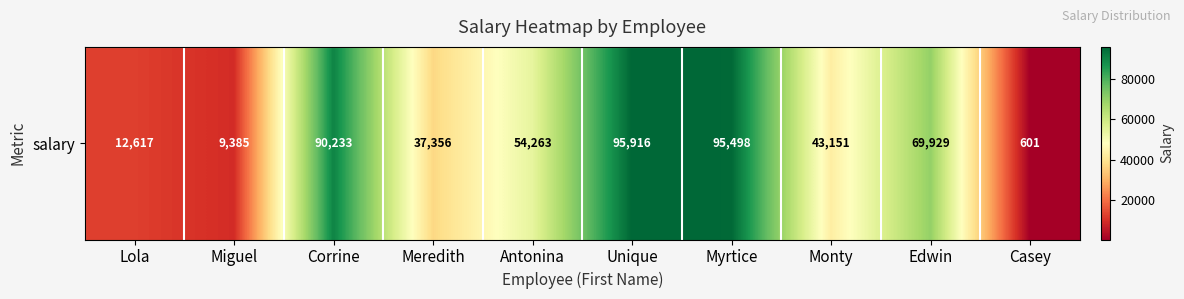

What is the difference between the second highest and minimum values?

94897